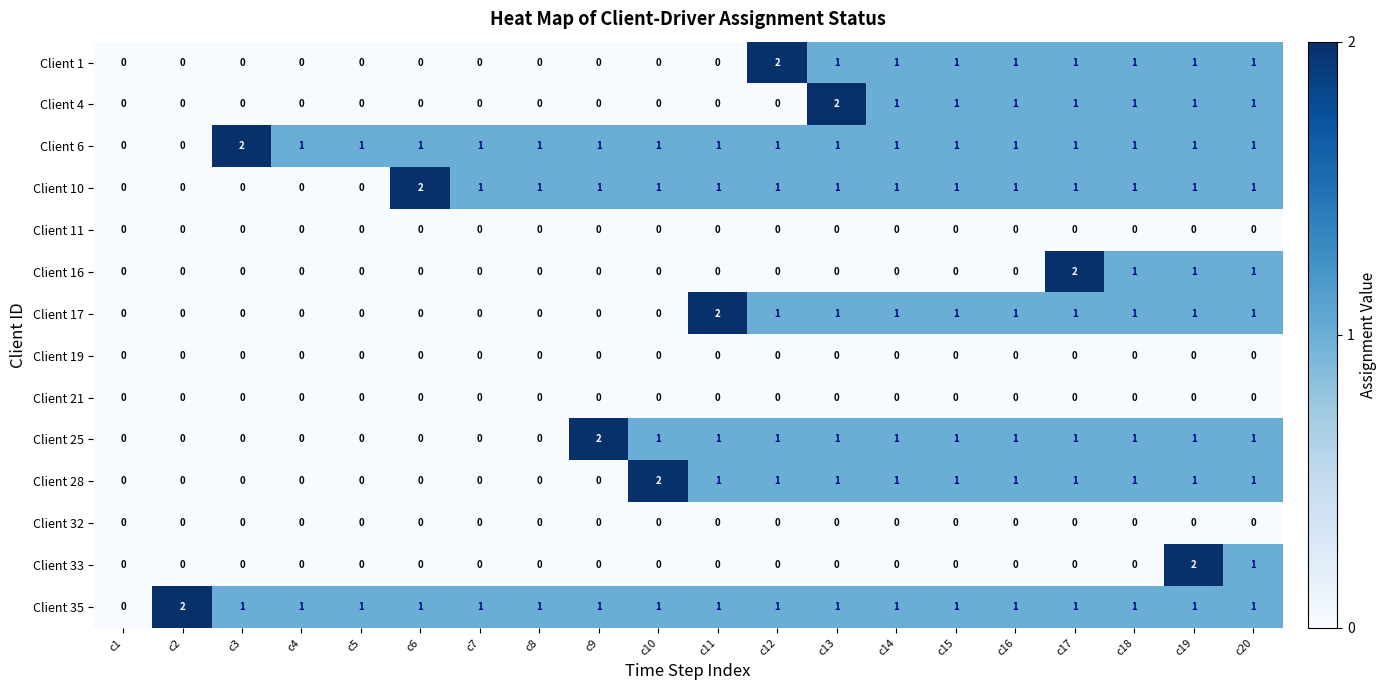

Between c7 and c12, which series saw the biggest shift?

Client 1